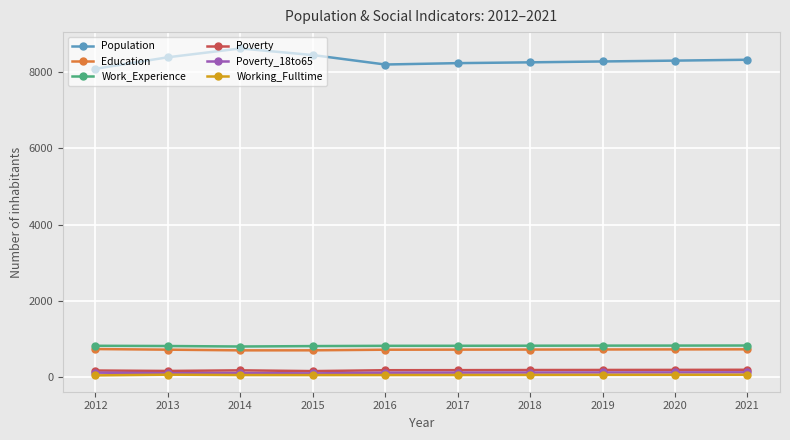

Count the number of categories in the chart.

10